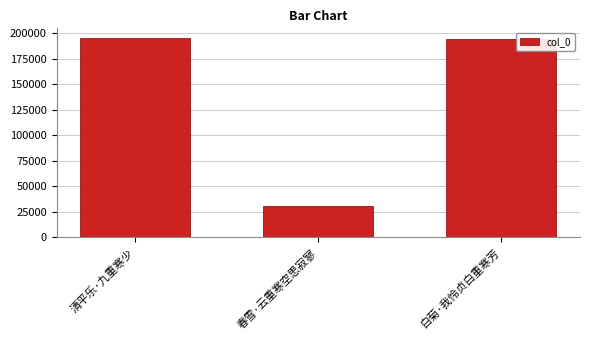

Reading left to right, transcribe all the data shown in this chart.

194845	30558	193728